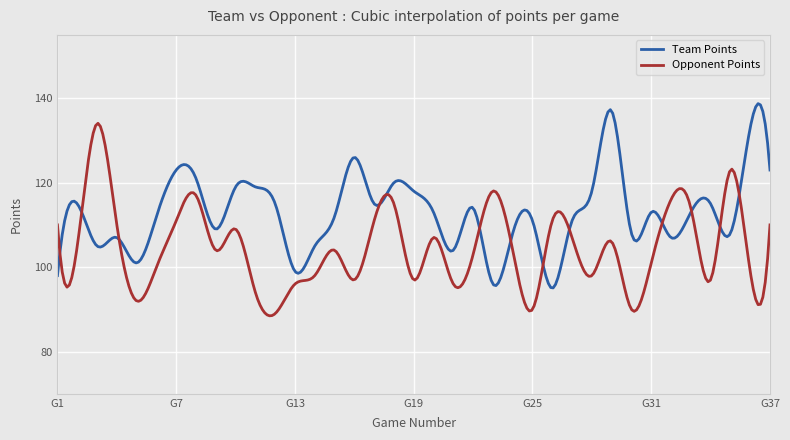

List the series in order of their overall mean, highest first.

Team Points, Opponent Points